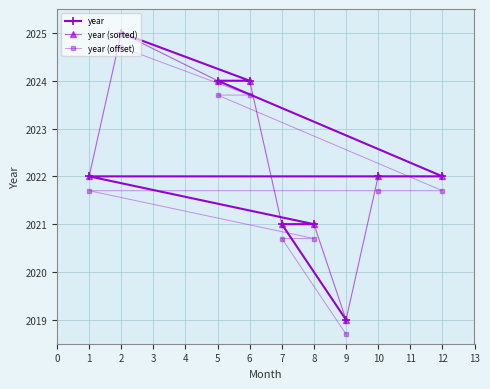

True or false: year (offset) has a value of 2020.7 at 8.

True